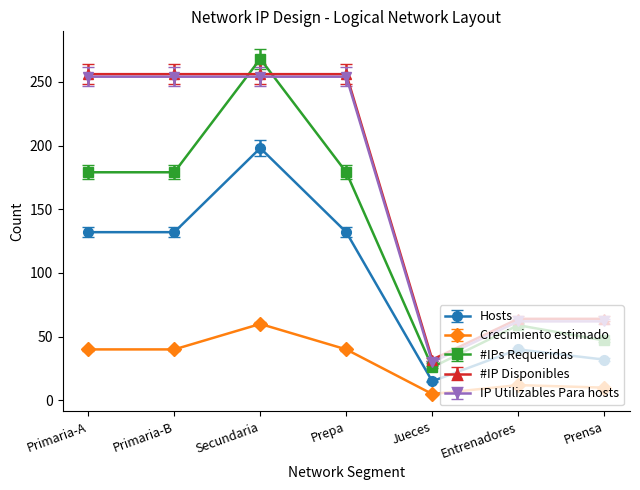

True or false: #IP Disponibles and Crecimiento estimado intersect in this chart.

False